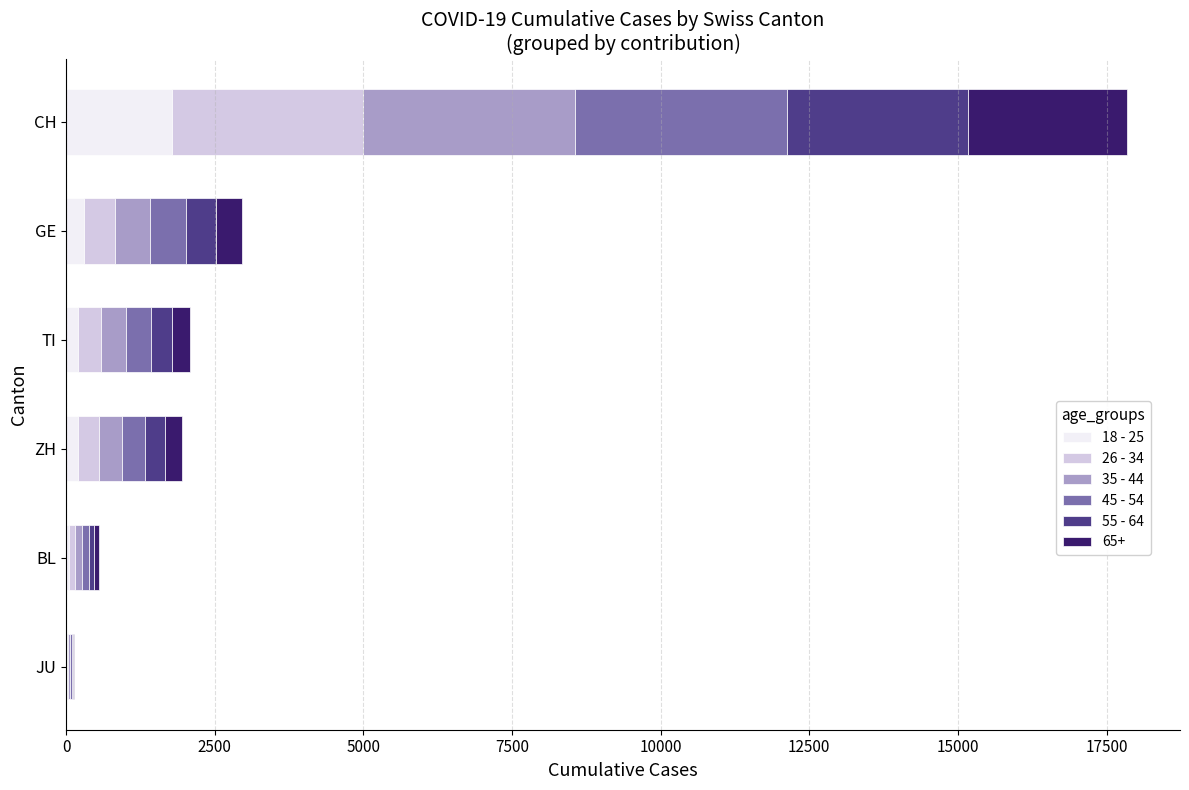

At which label does 18 - 25 reach its peak?

CH